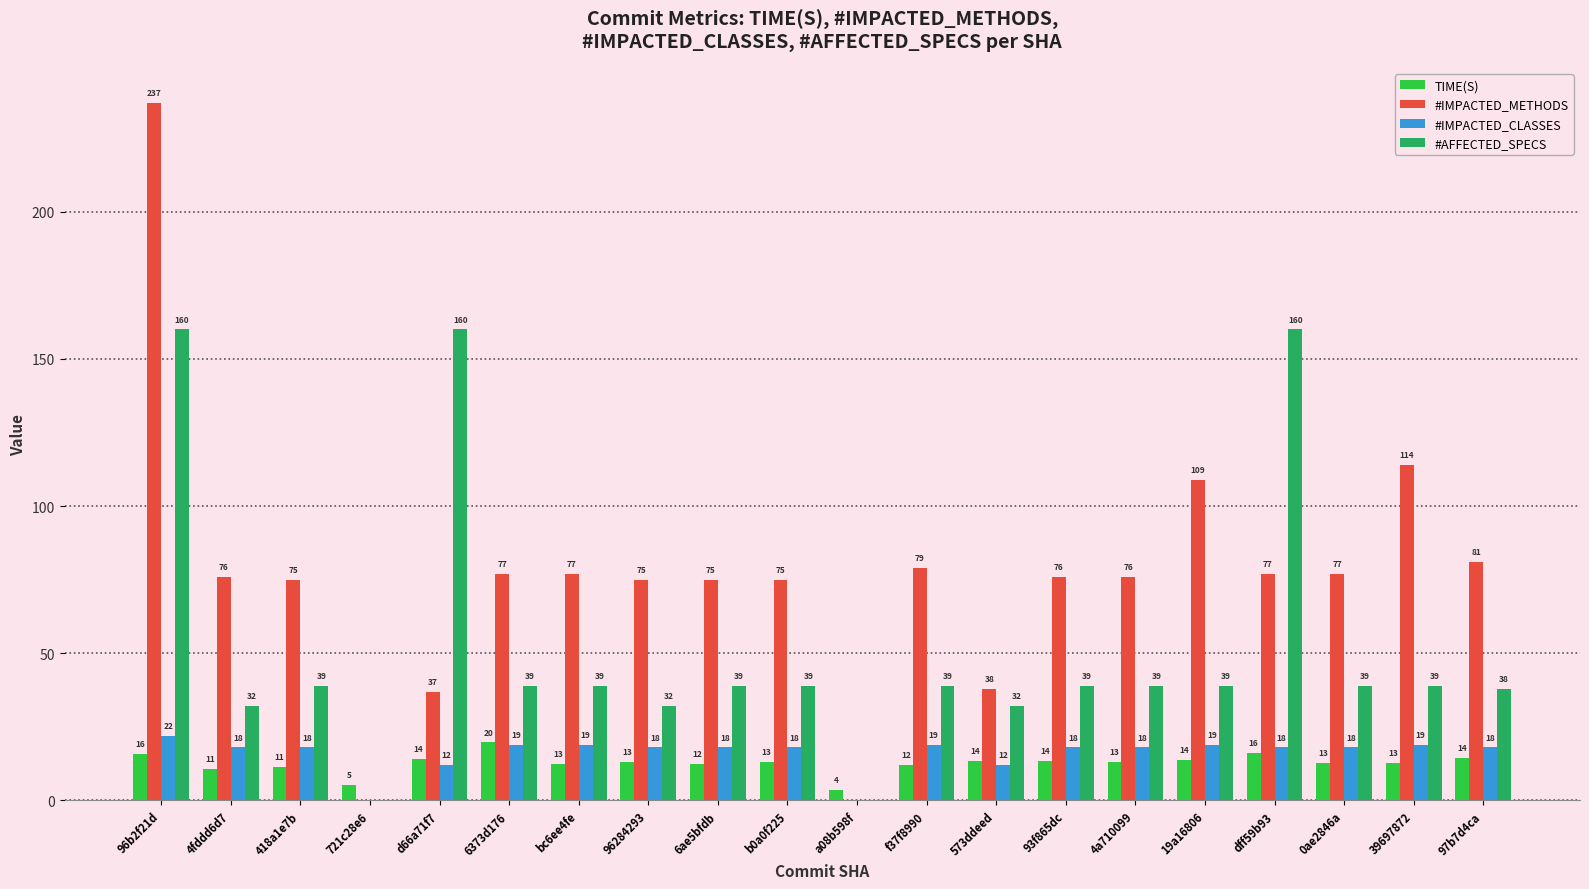

Which series has the largest total across all categories?

#IMPACTED_METHODS